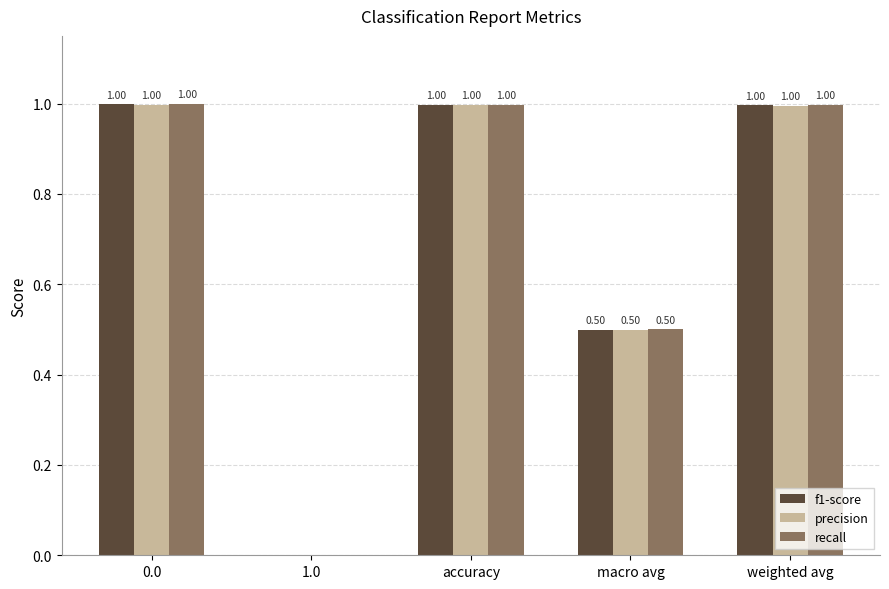

How many series are shown in this chart?

3